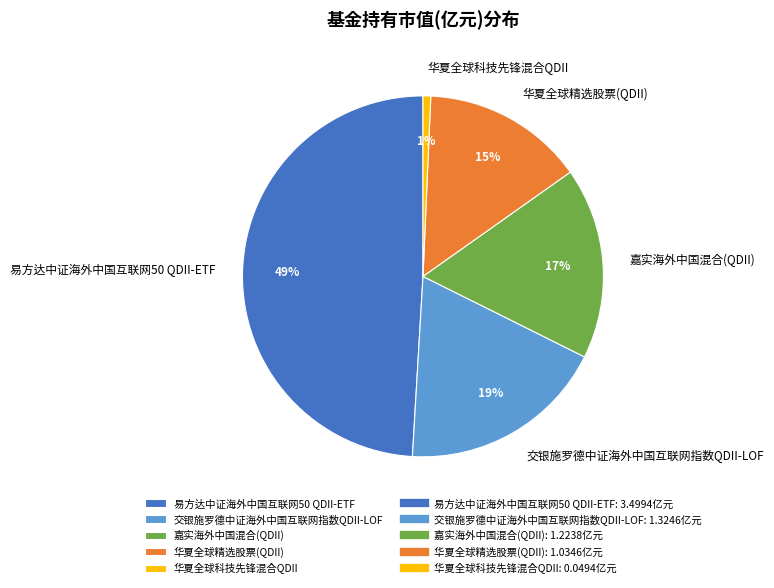

How many segments does this pie chart have?

5